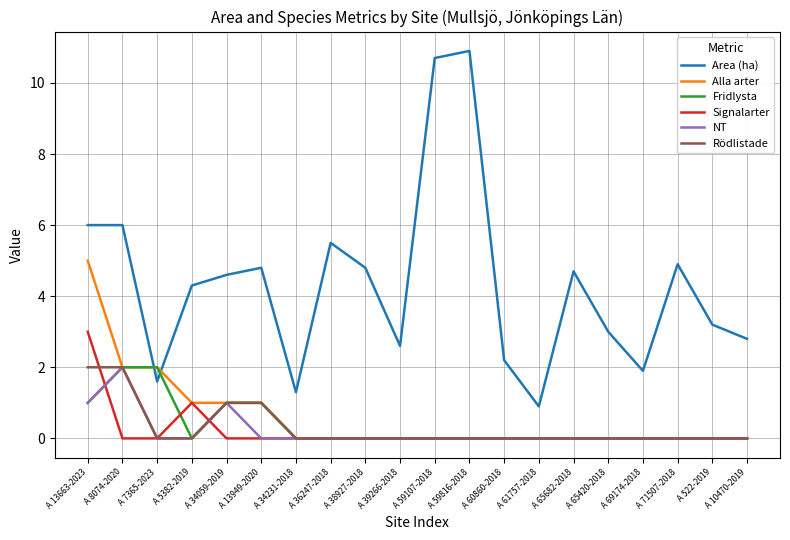

At which category is the sum across all series the highest?

A 13663-2023